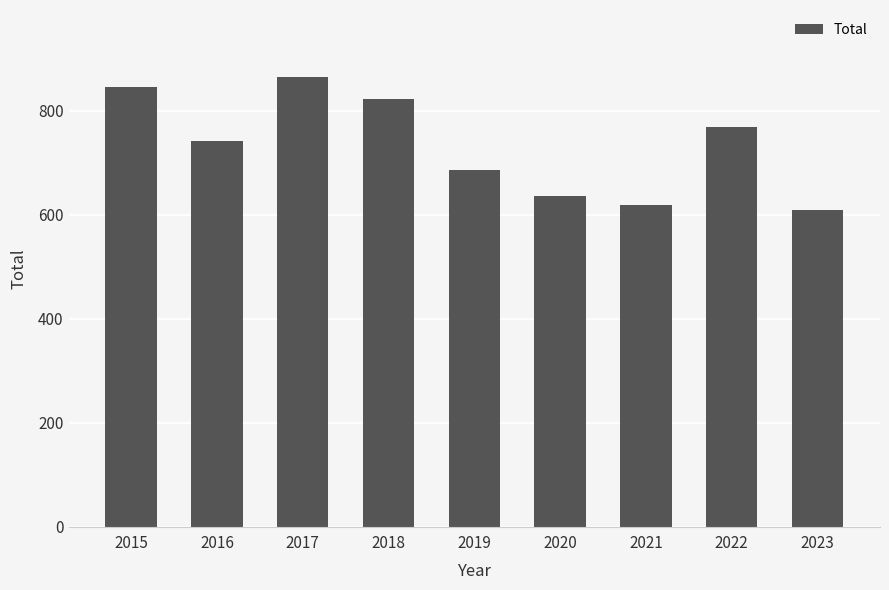

Rank the categories by value from highest to lowest.

2017, 2015, 2018, 2022, 2016, 2019, 2020, 2021, 2023